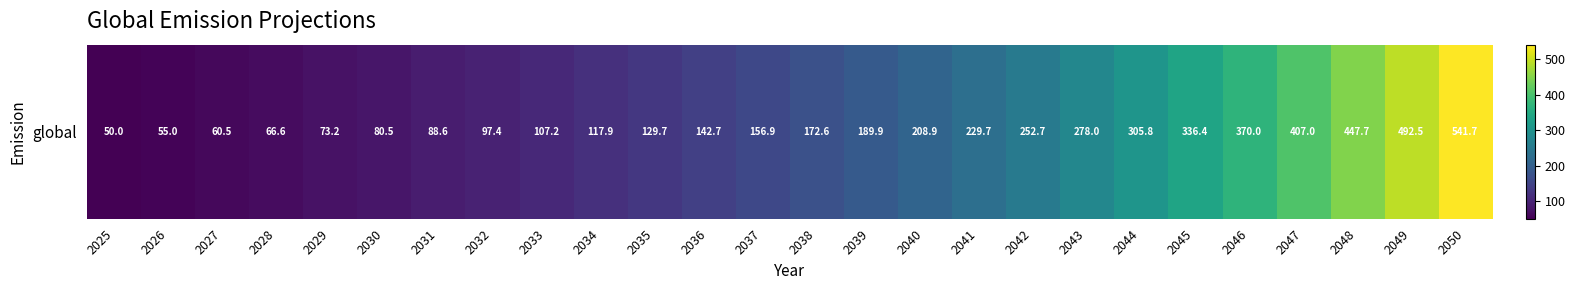

What is the ratio of the value at 2028 to the value at 2033?

0.6